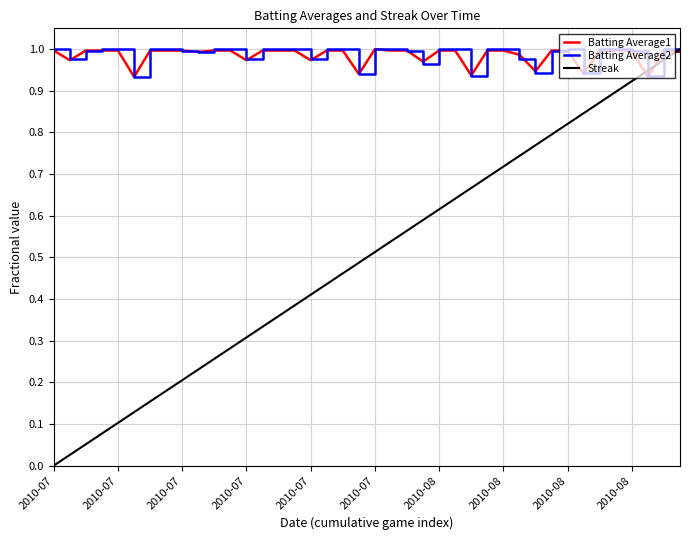

Which series has the largest range (max minus min)?

Streak